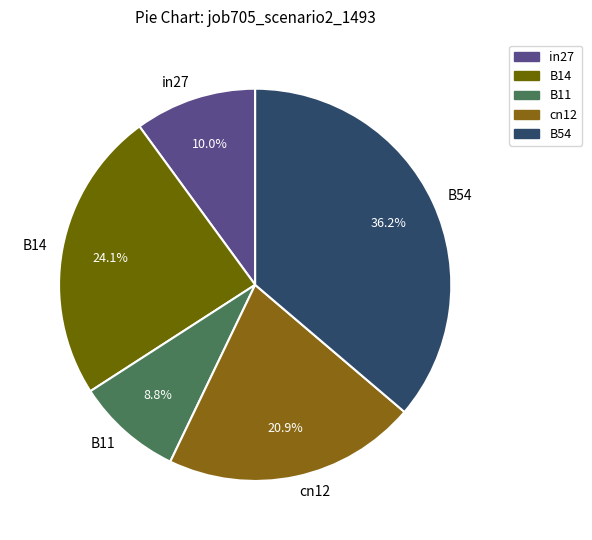

What percentage is the cn12 slice, to the nearest percent?

21%